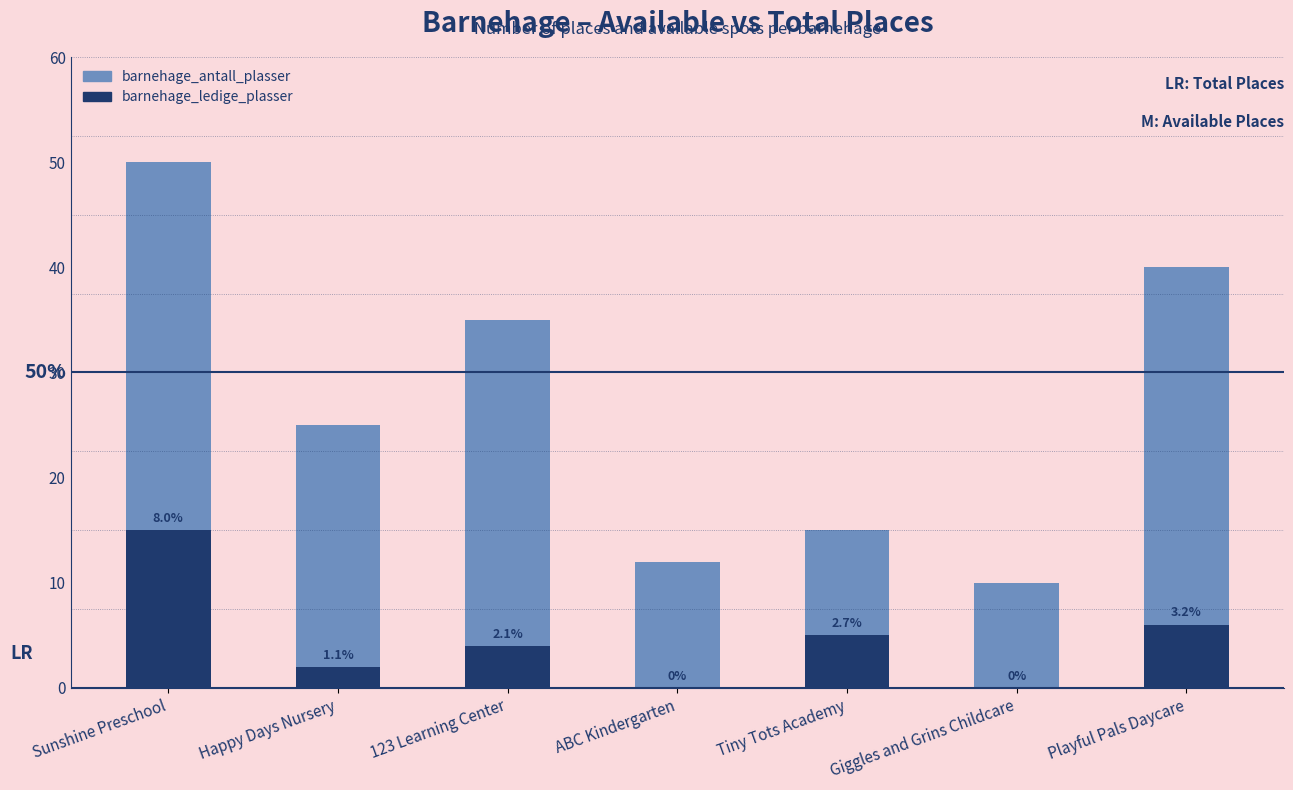

What is the difference between the barnehage_ledige_plasser values at Giggles and Grins Childcare and 123 Learning Center?

4